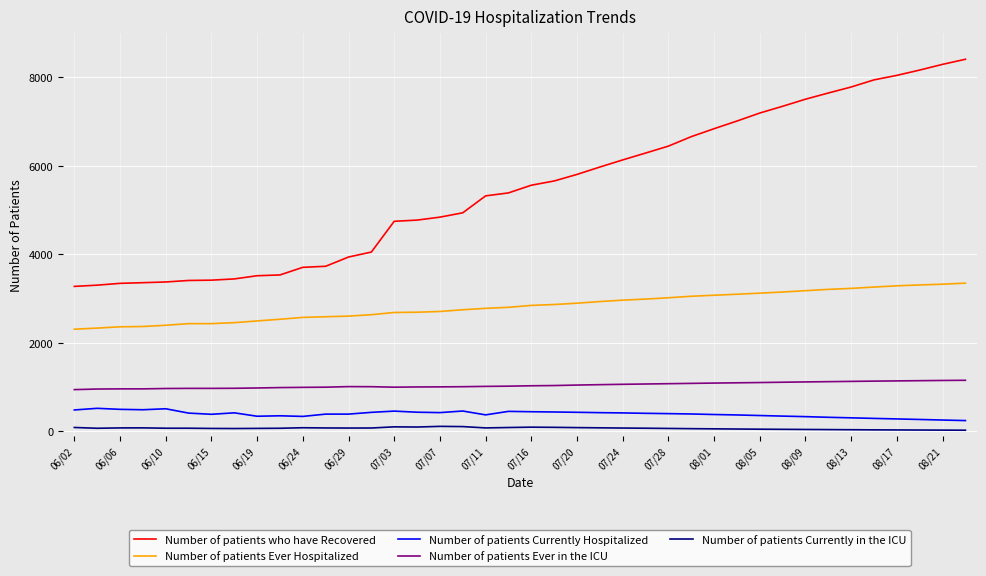

What is the greatest value displayed?

8411